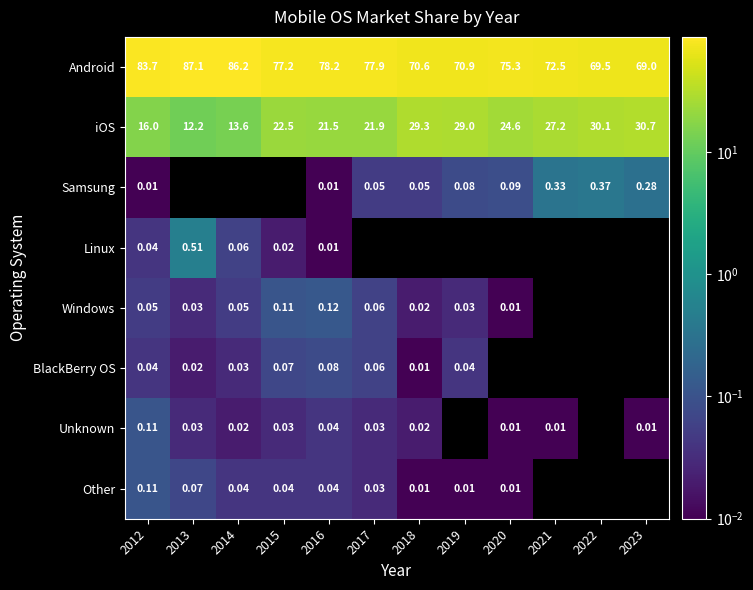

How many values in the Windows series exceed 0?

9